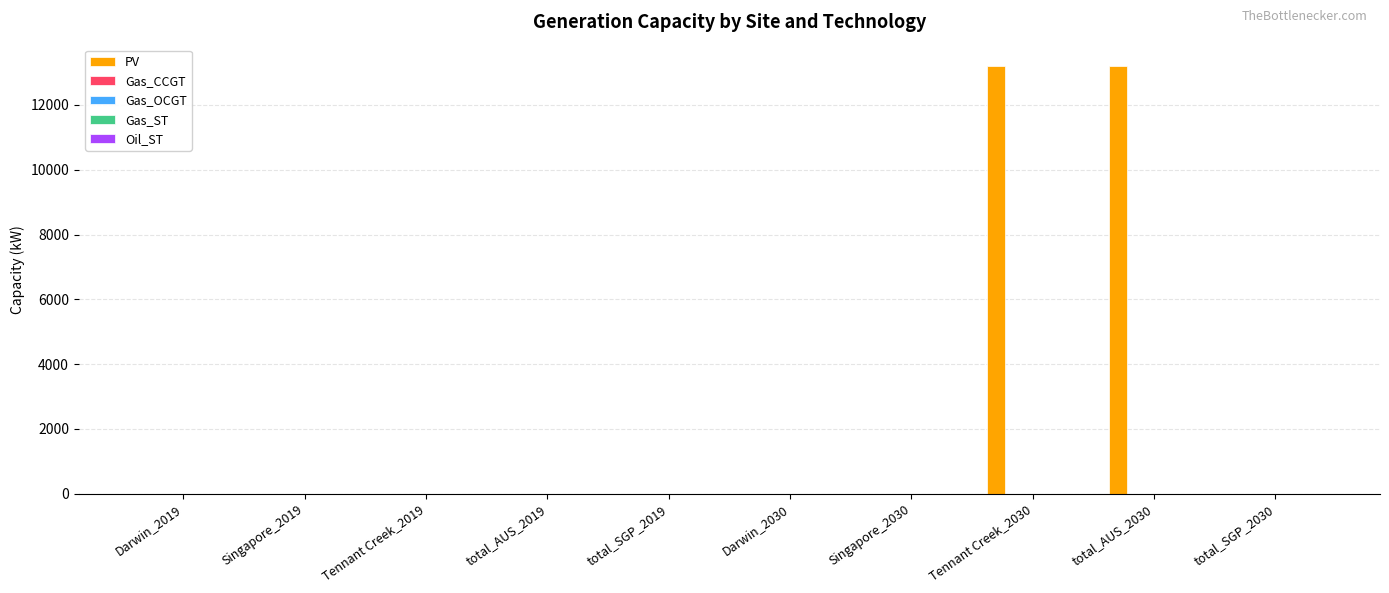

What is the maximum value shown in the chart?

13202.5